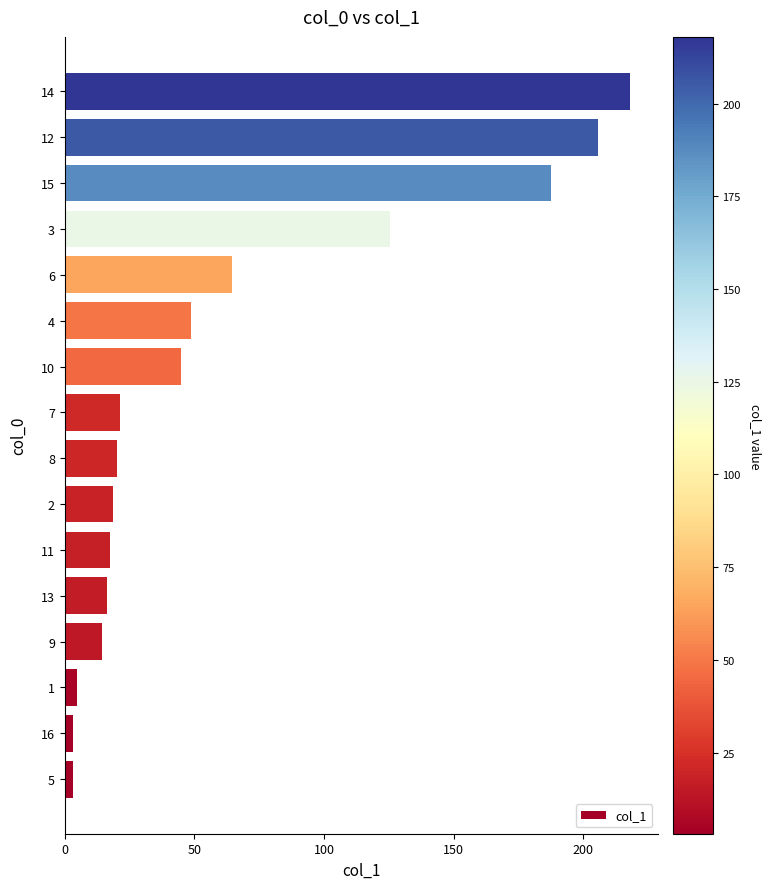

What is the change in value from 9 to 4?

+34.3